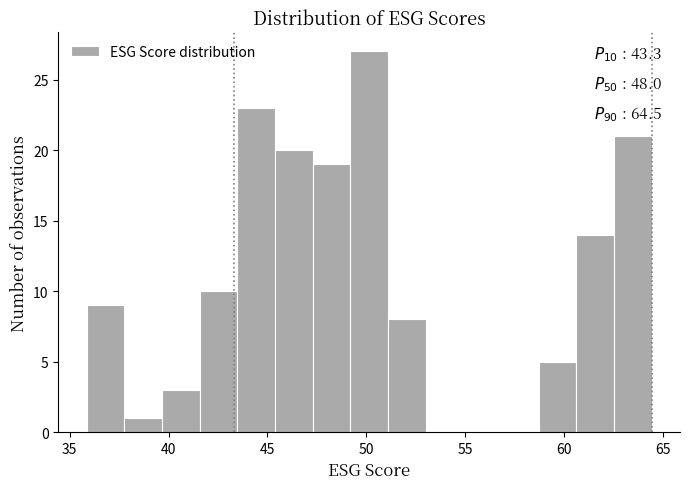

Read against the x-axis, roughly where is the centre of the tallest bar?

50.0